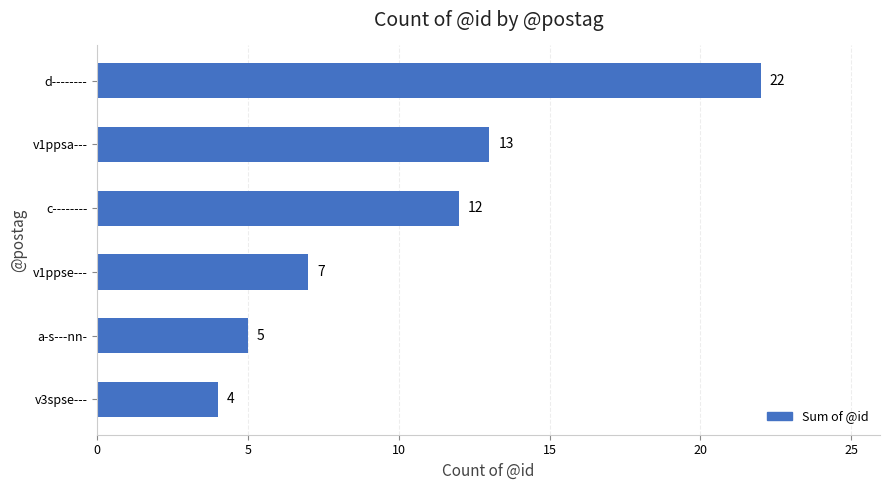

Reading bottom to top, extract all data points from this chart.

4	5	7	12	13	22